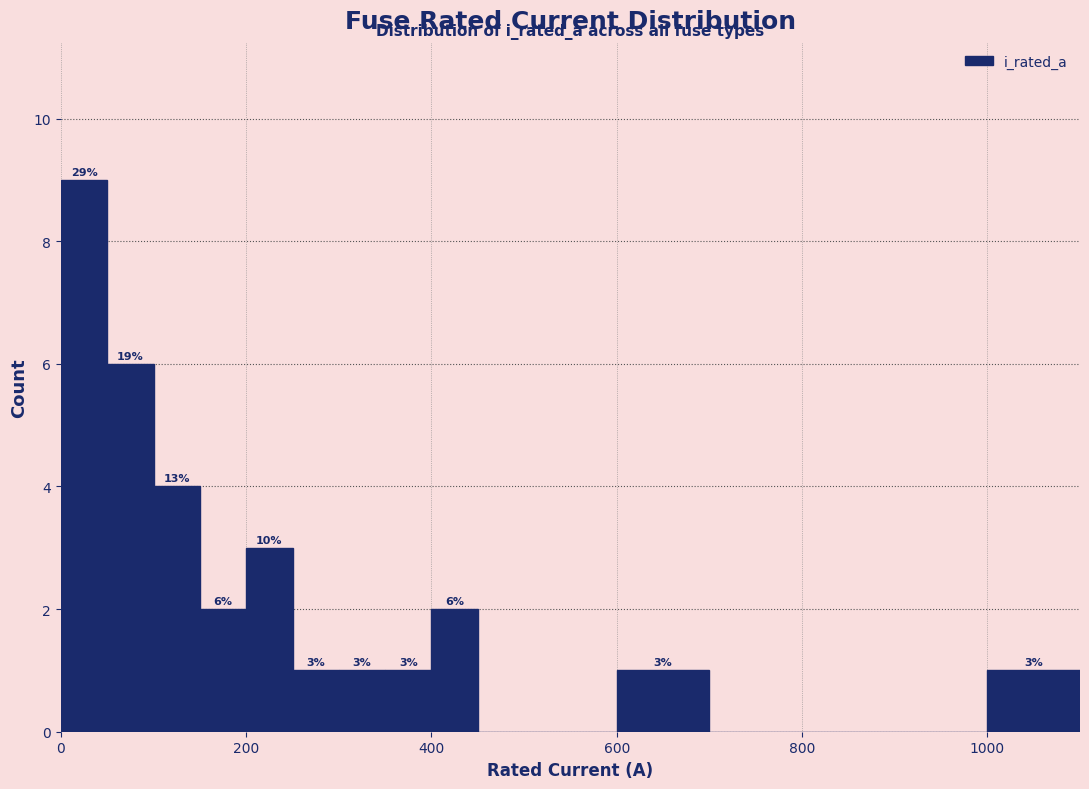

Read against the x-axis, roughly where is the centre of the tallest bar?

20